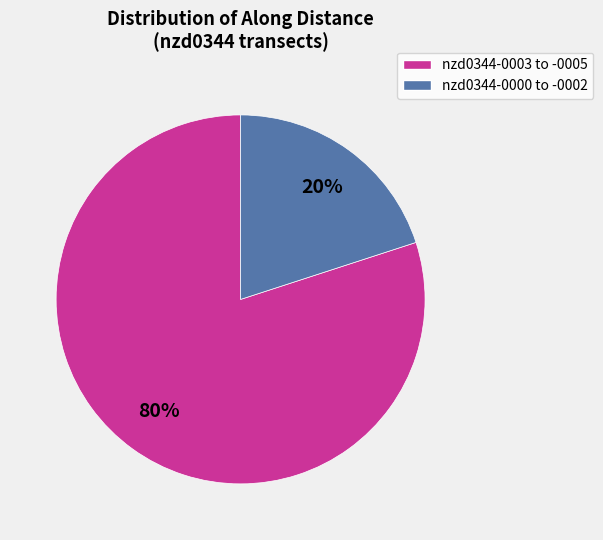

To the nearest percent, what is the difference between the largest and smallest slice percentages?

60%